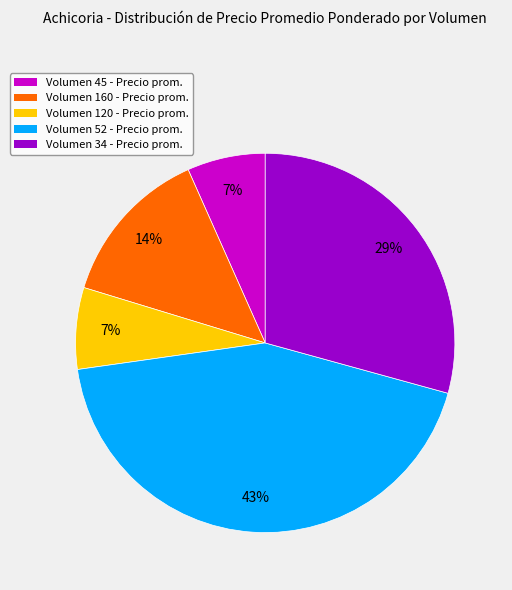

Does any single category account for the majority?

No